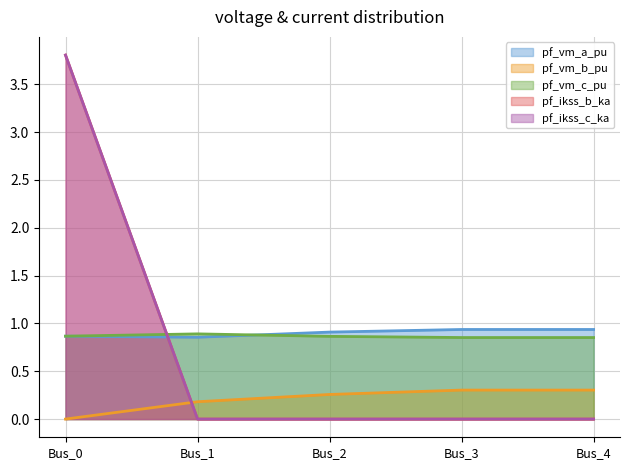

At how many categories does at least one series exceed 1?

1